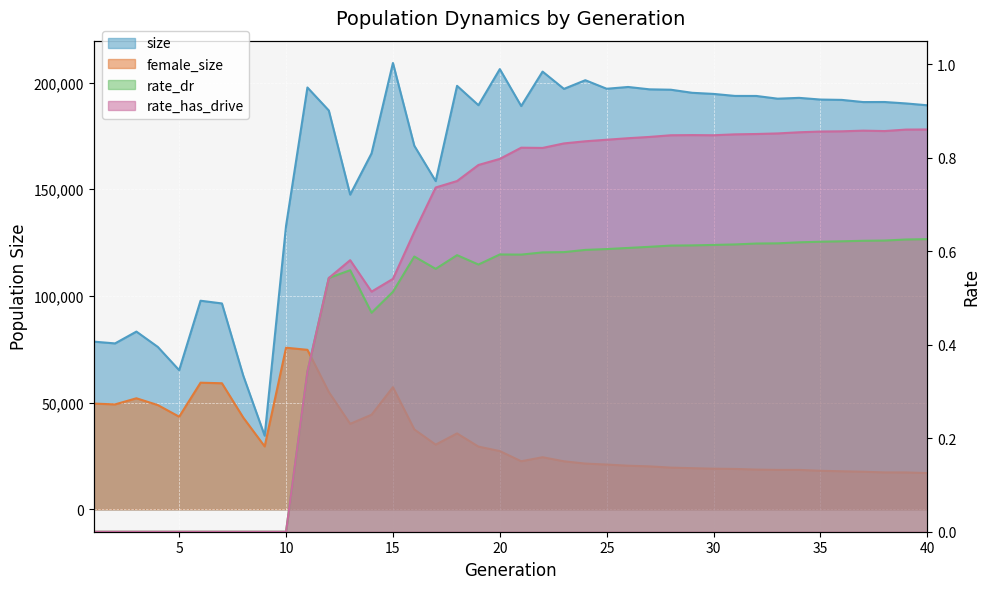

What are all the series names shown in the legend?

size, female_size, rate_dr, rate_has_drive